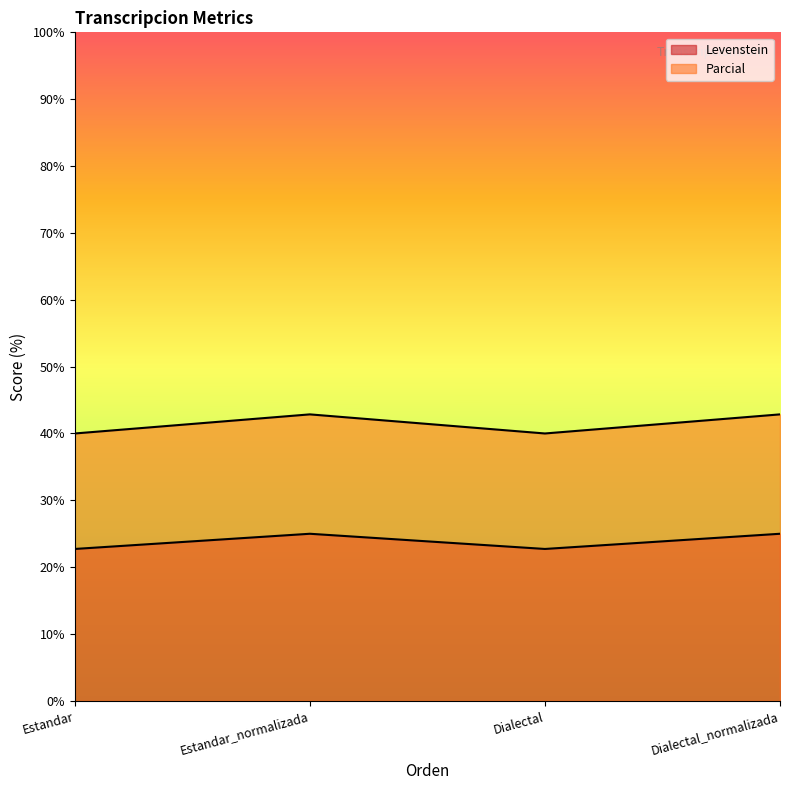

True or false: Levenstein and Parcial intersect in this chart.

False